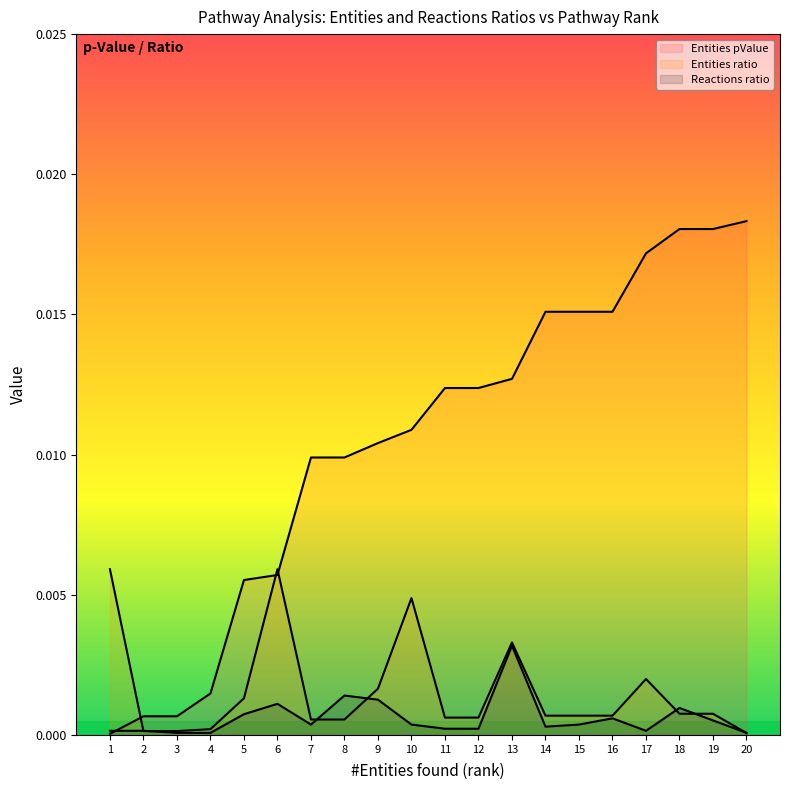

True or false: Entities pValue has more than 2 points higher than both neighbors.

False